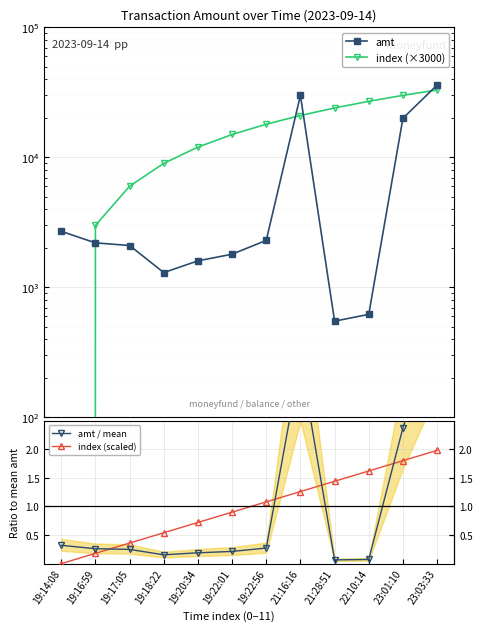

What is the sum of all index (scaled) values?

11.9